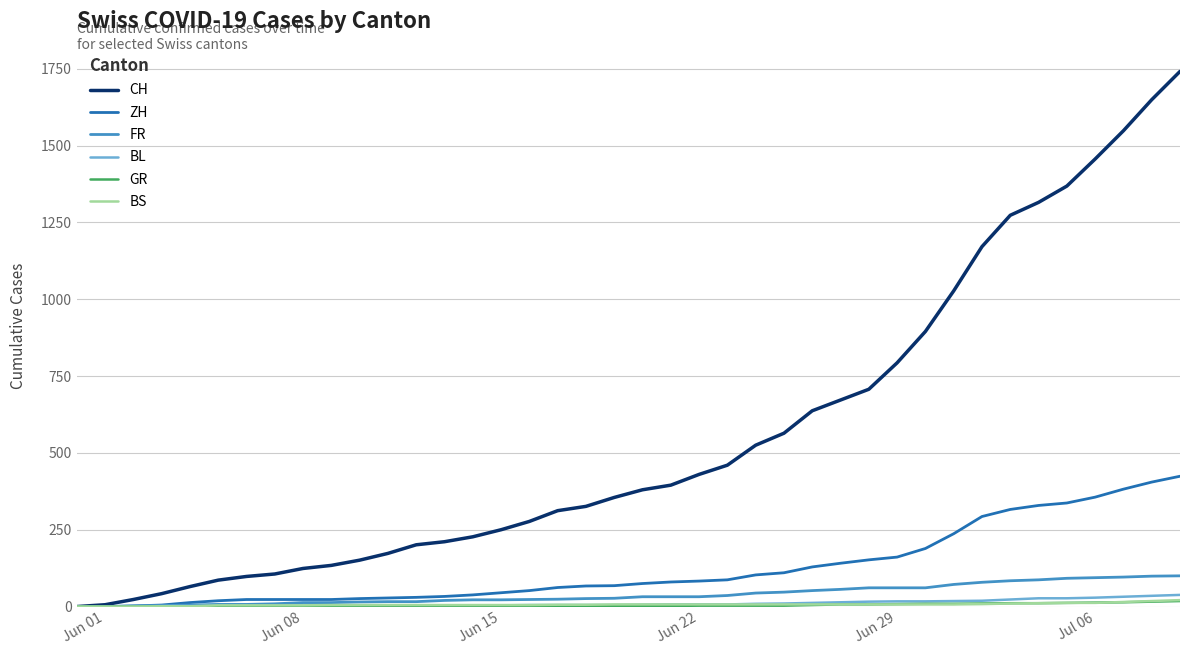

Which series has the widest spread of values?

CH